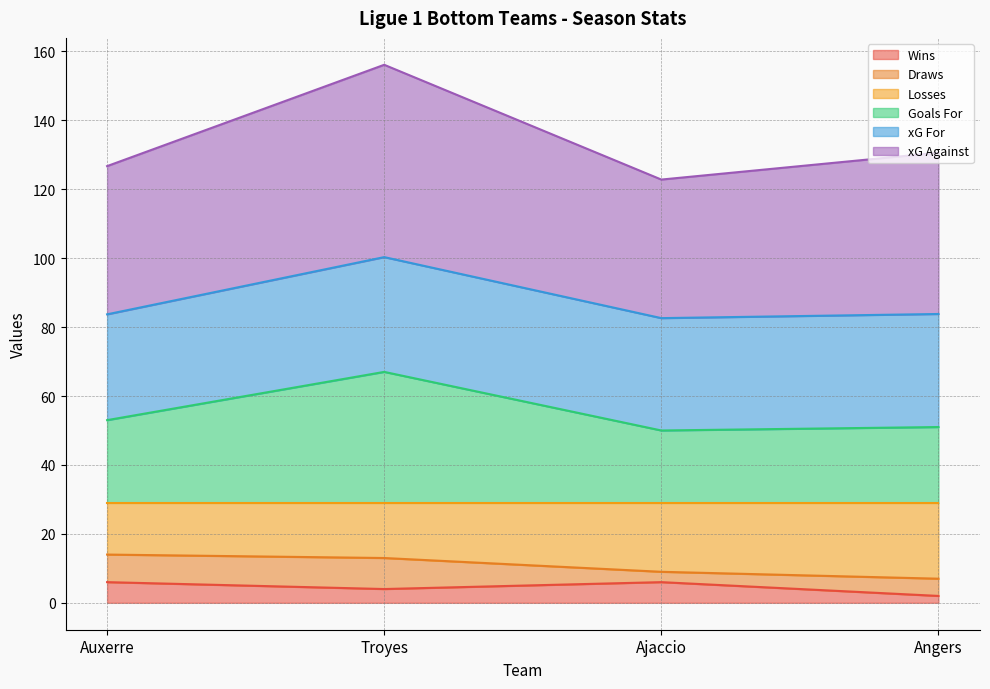

Does the chart have visible grid lines?

Yes